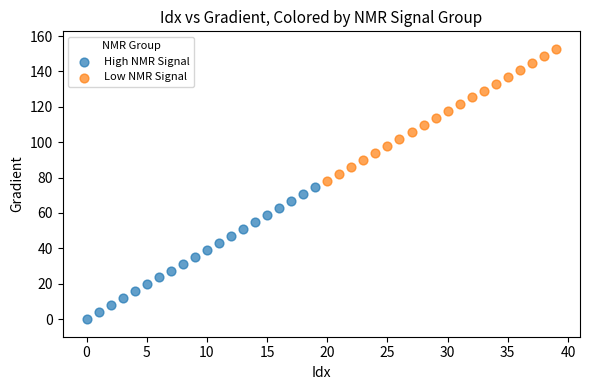

Which series contains the lowest Y value?

High NMR Signal